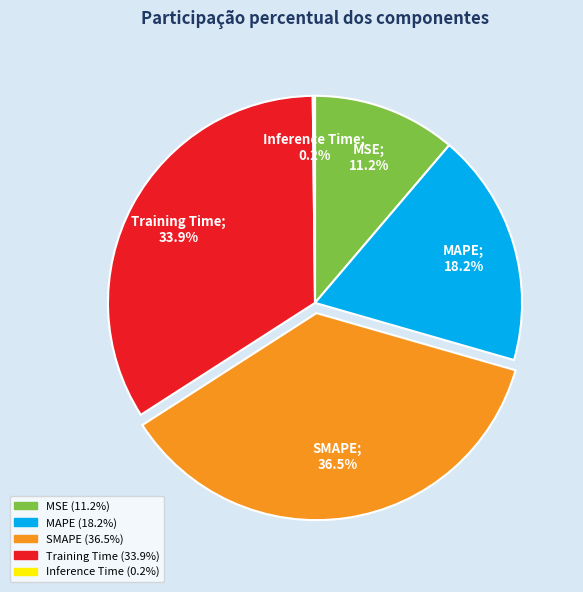

What is the ratio of the value at MSE to the value at Training Time?

0.3